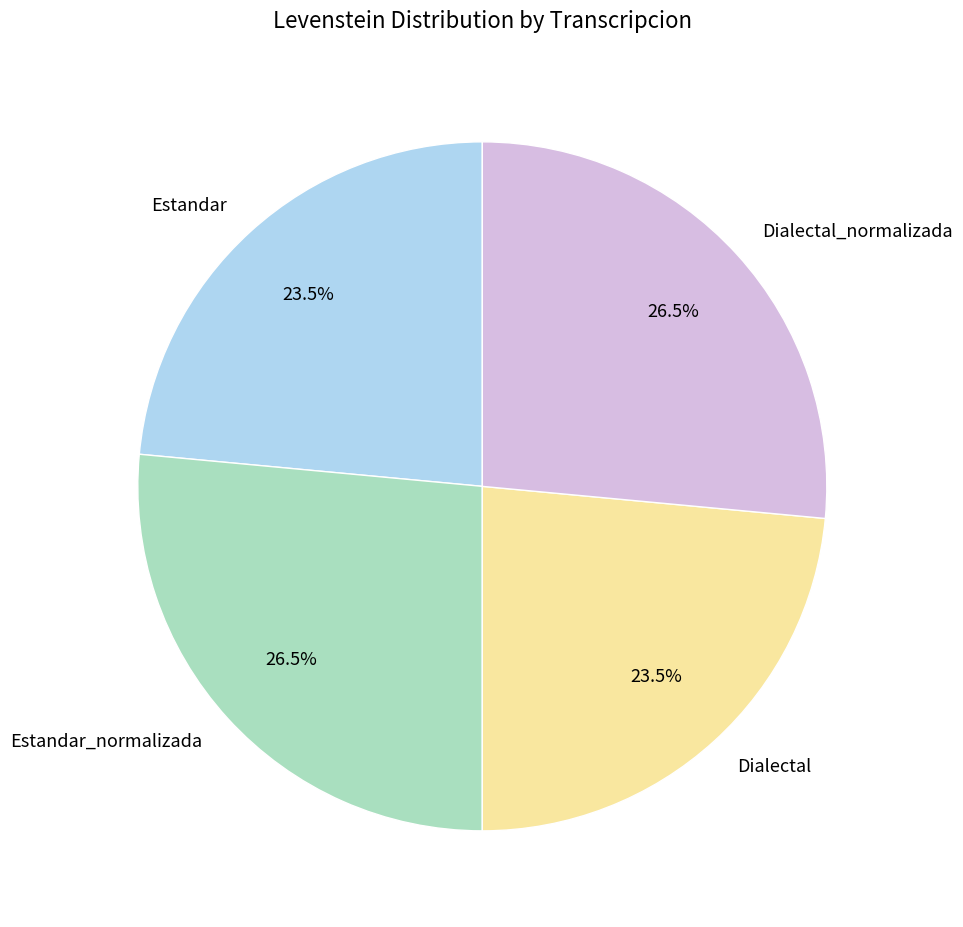

Is there a majority slice in this chart?

No